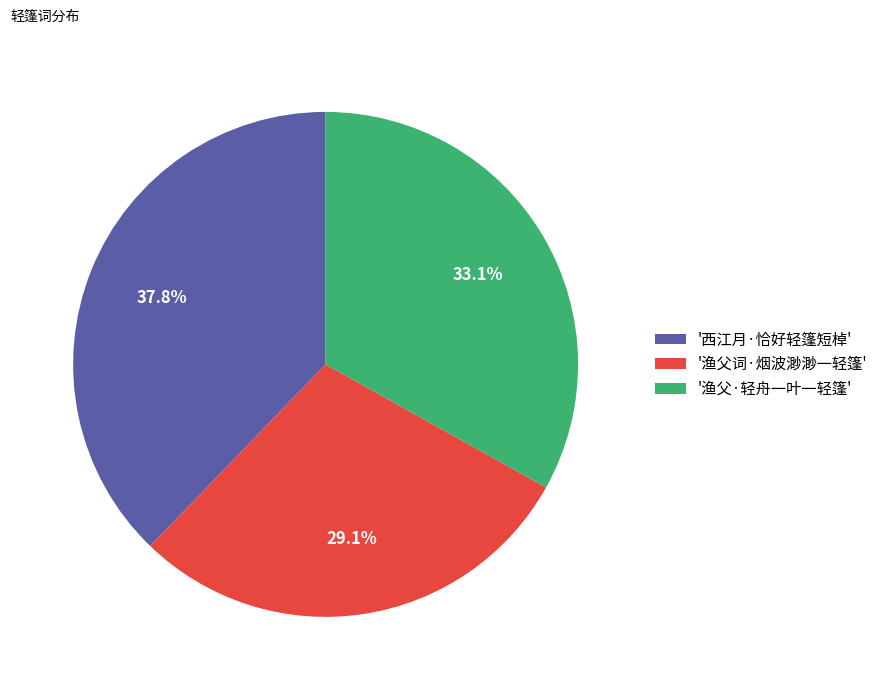

Which category has the smallest portion of the pie?

'渔父词·烟波渺渺一轻篷'